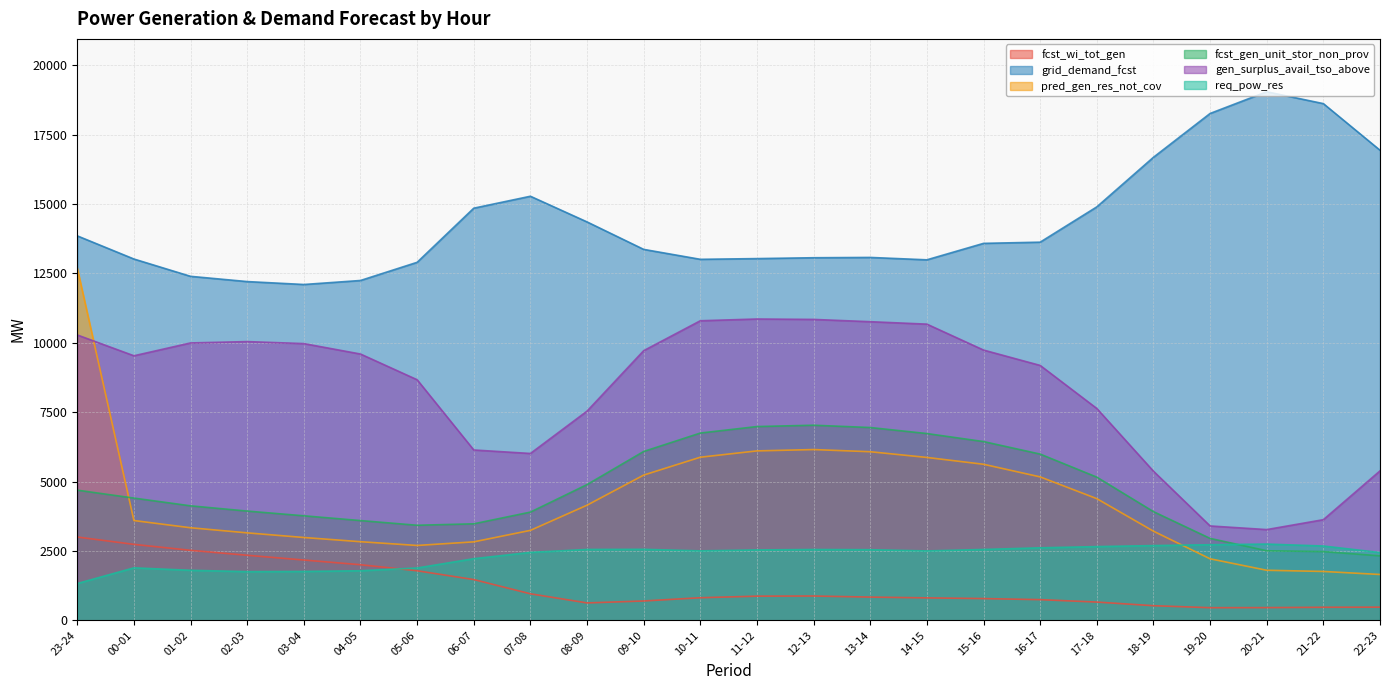

What position from the right is 00-01?

23